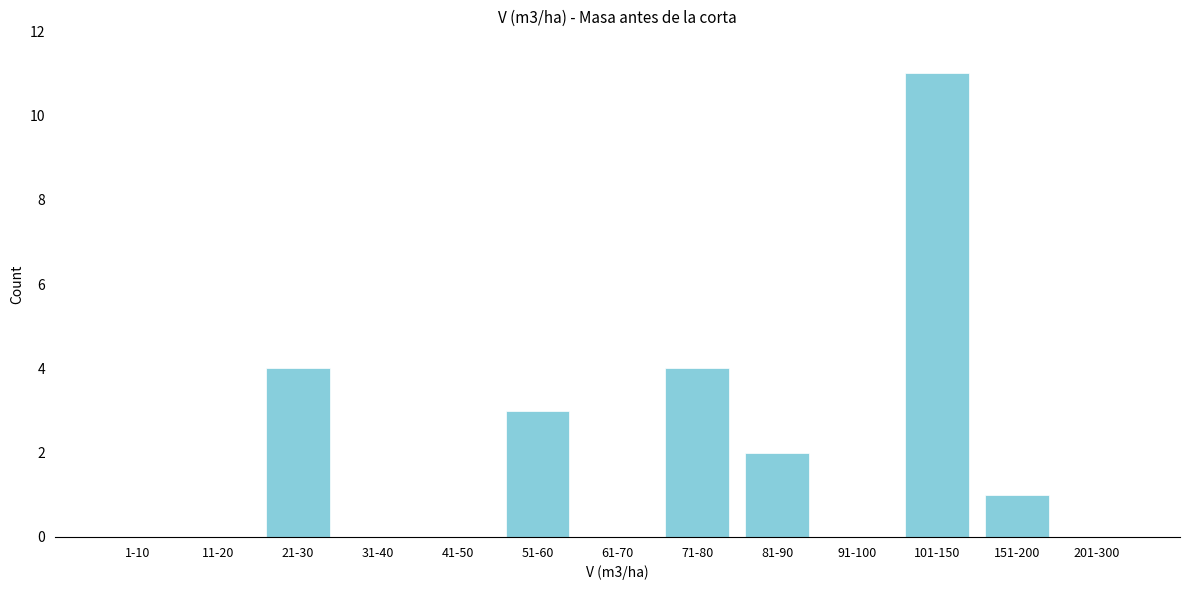

Reading left to right, what are all the values shown in this chart?

1-10=0	11-20=0	21-30=4	31-40=0	41-50=0	51-60=3	61-70=0	71-80=4	81-90=2	91-100=0	101-150=11	151-200=1	201-300=0